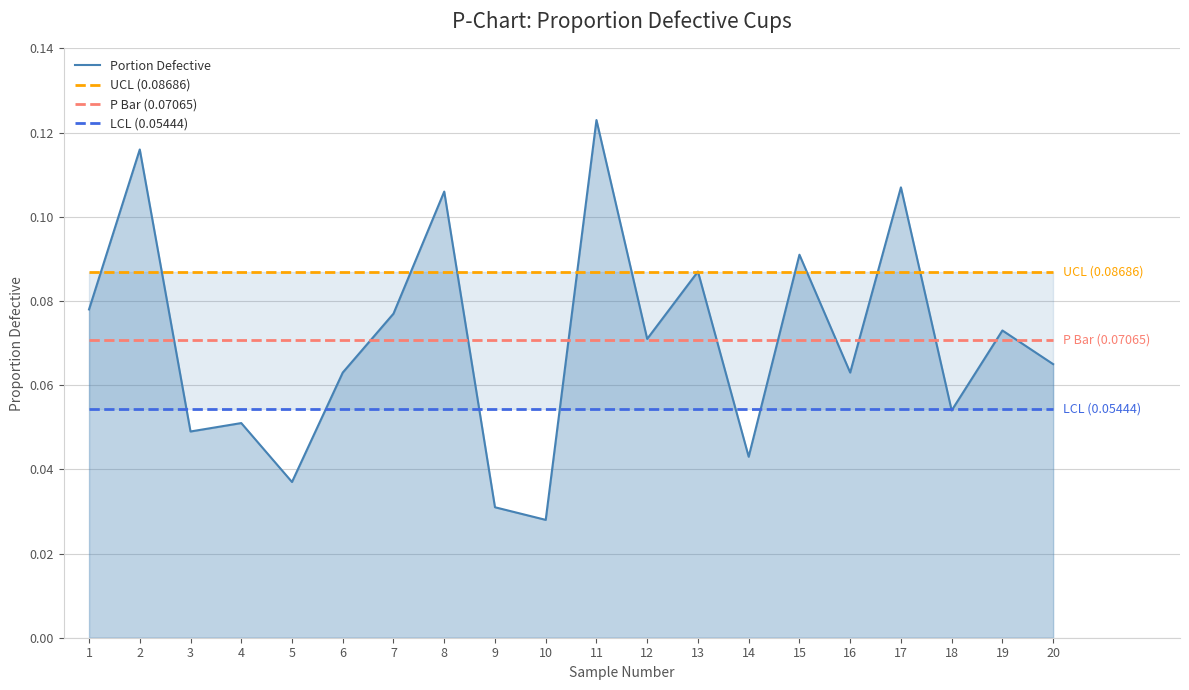

What are all the series names shown in the legend?

Portion Defective, UCL (0.08686), P Bar (0.07065), LCL (0.05444)